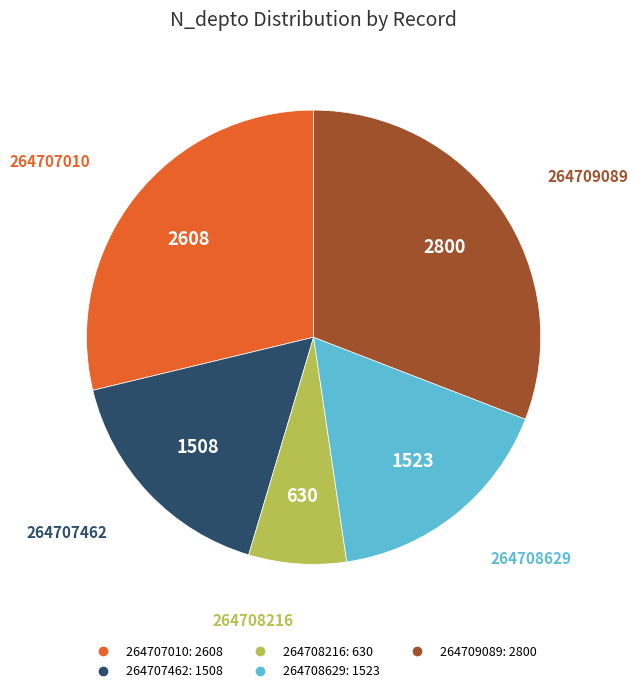

Do 264707462 and 264708629 together represent more than half of the pie?

No